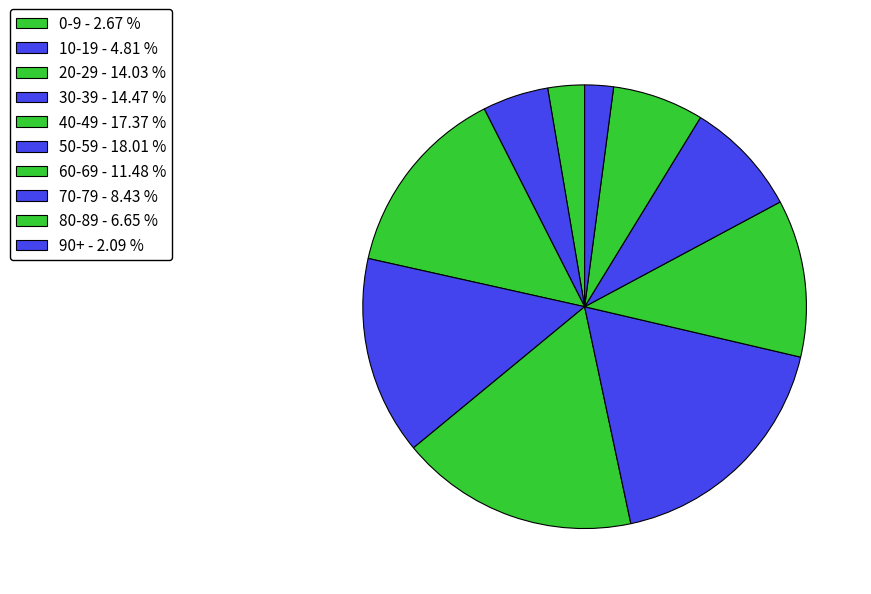

What percentage do 40-49 and 0-9 together represent?

20.0%